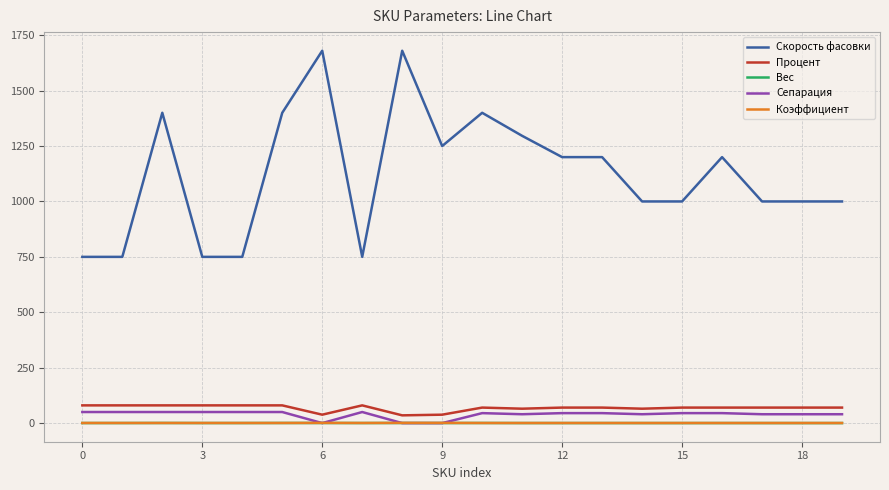

Which series has the largest total across all categories?

Скорость фасовки